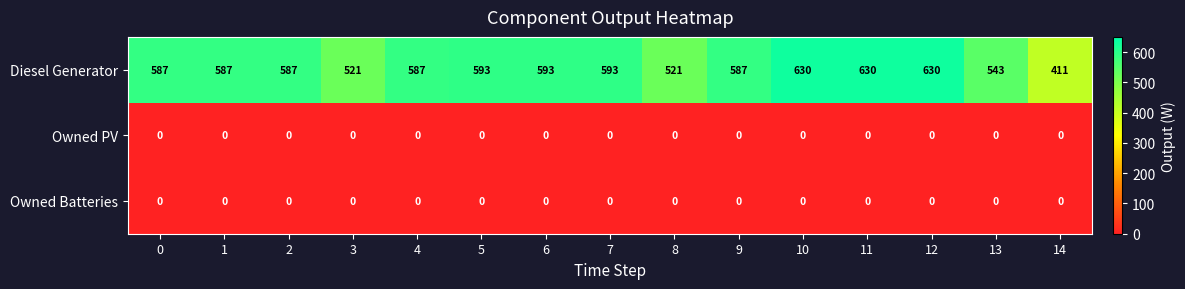

What is the difference between the maximum and second lowest values in the Diesel Generator series?

109